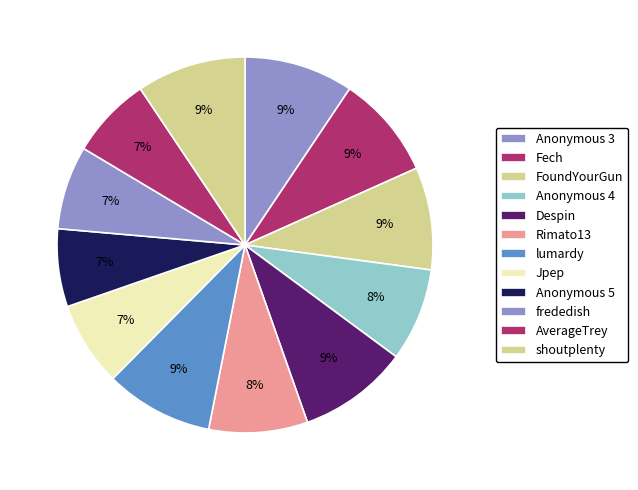

Between Anonymous 4 and Anonymous 3, which is larger?

Anonymous 3